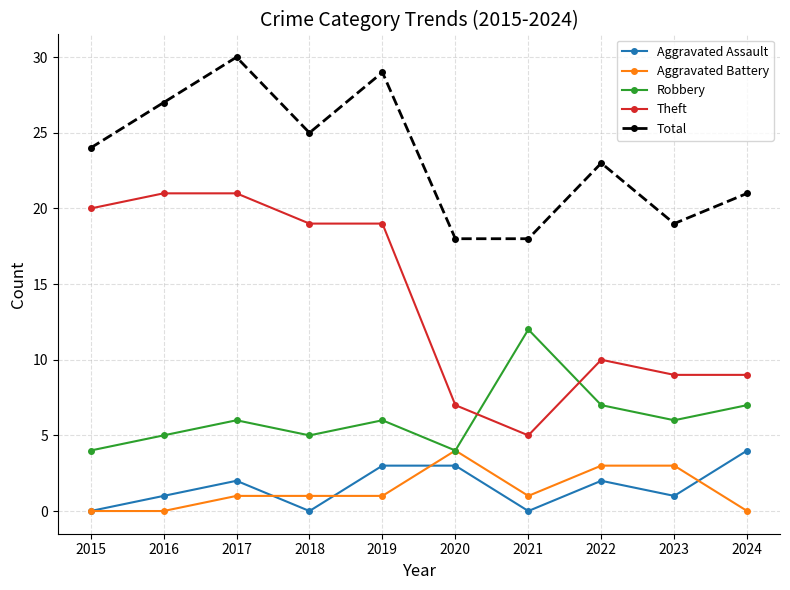

Which series has the widest spread of values?

Theft